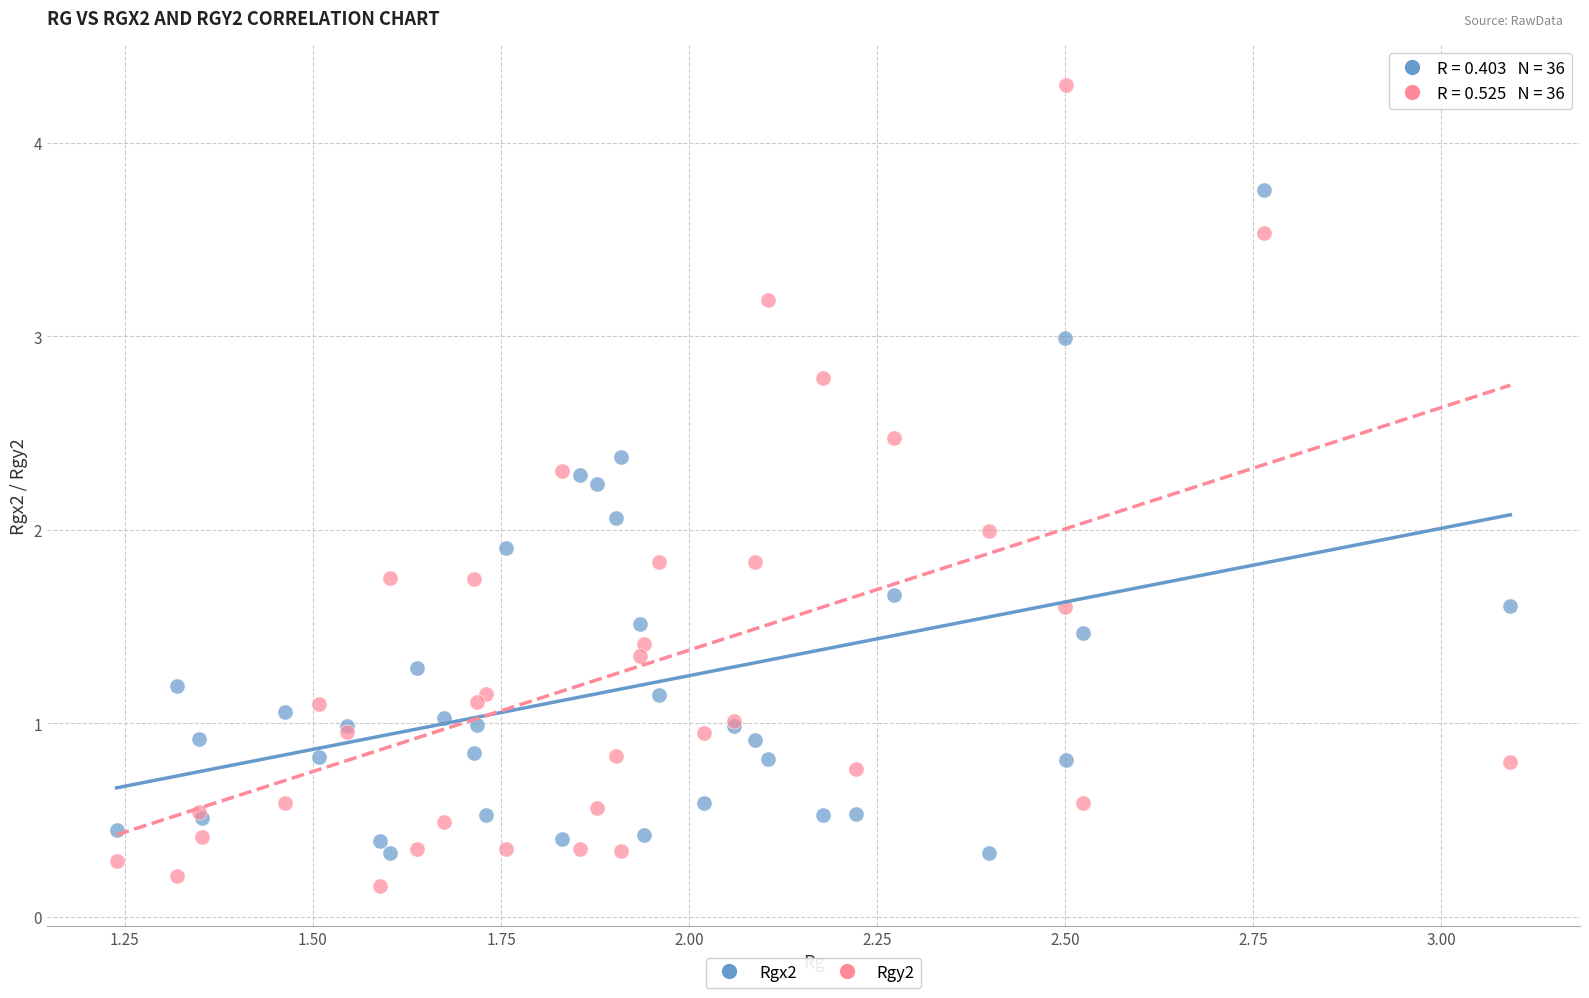

Which series has the widest spread of Y values?

Rgy2